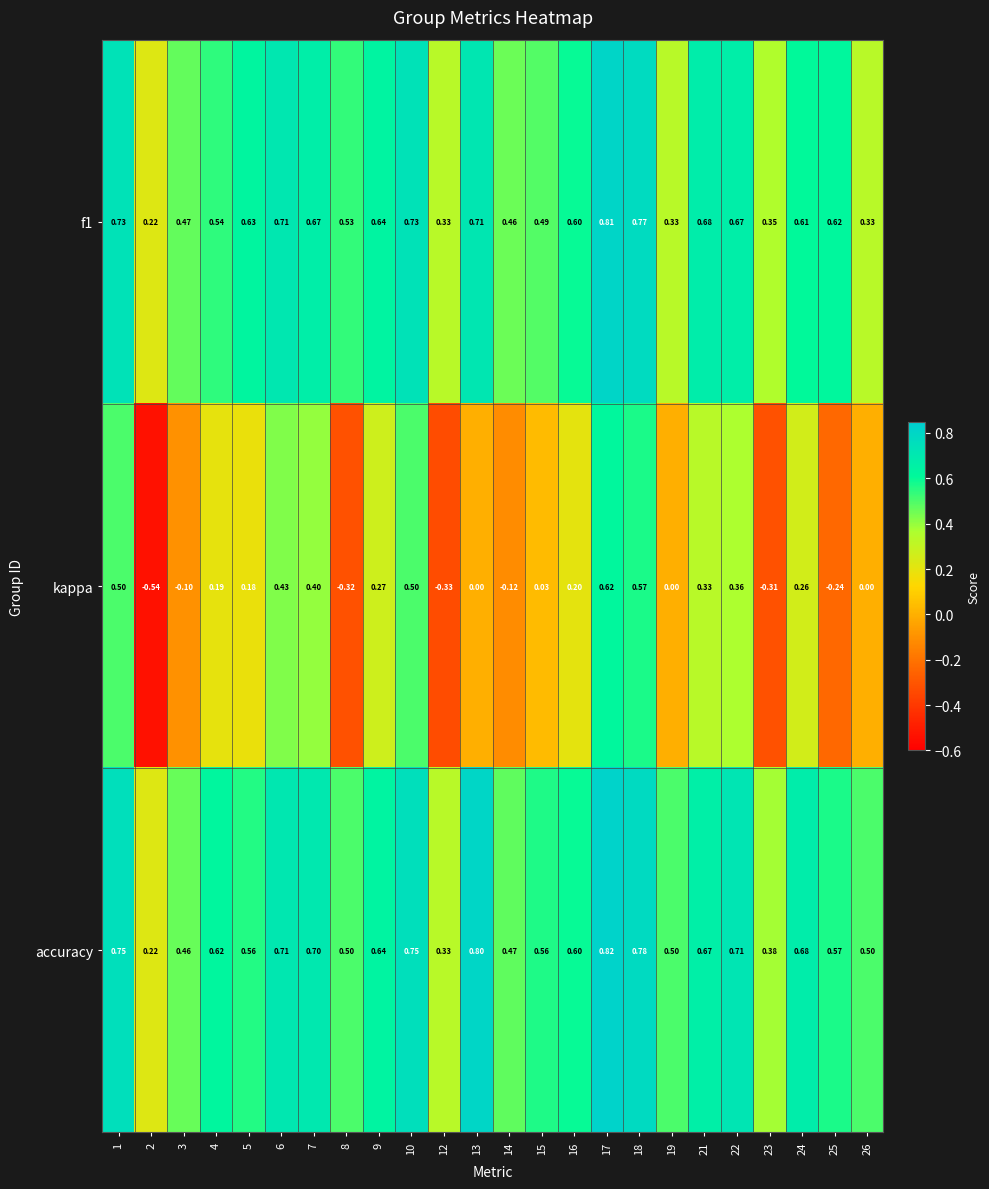

Which series has the largest total across all categories?

accuracy